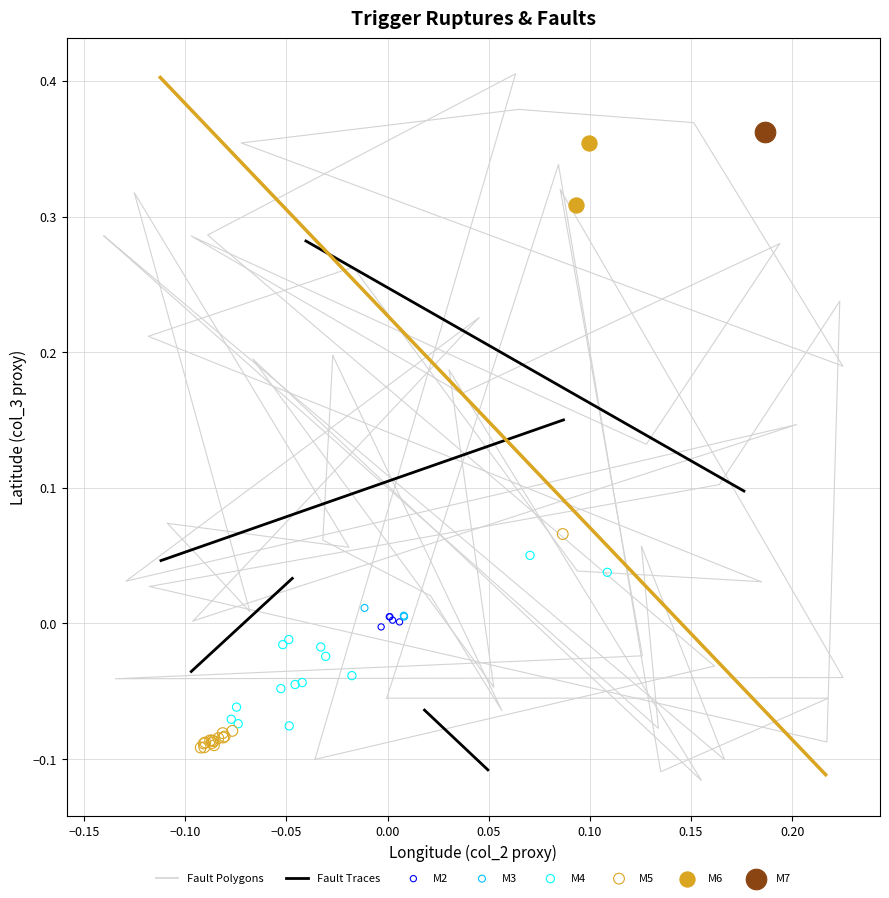

Which series reaches the maximum Y coordinate?

M7